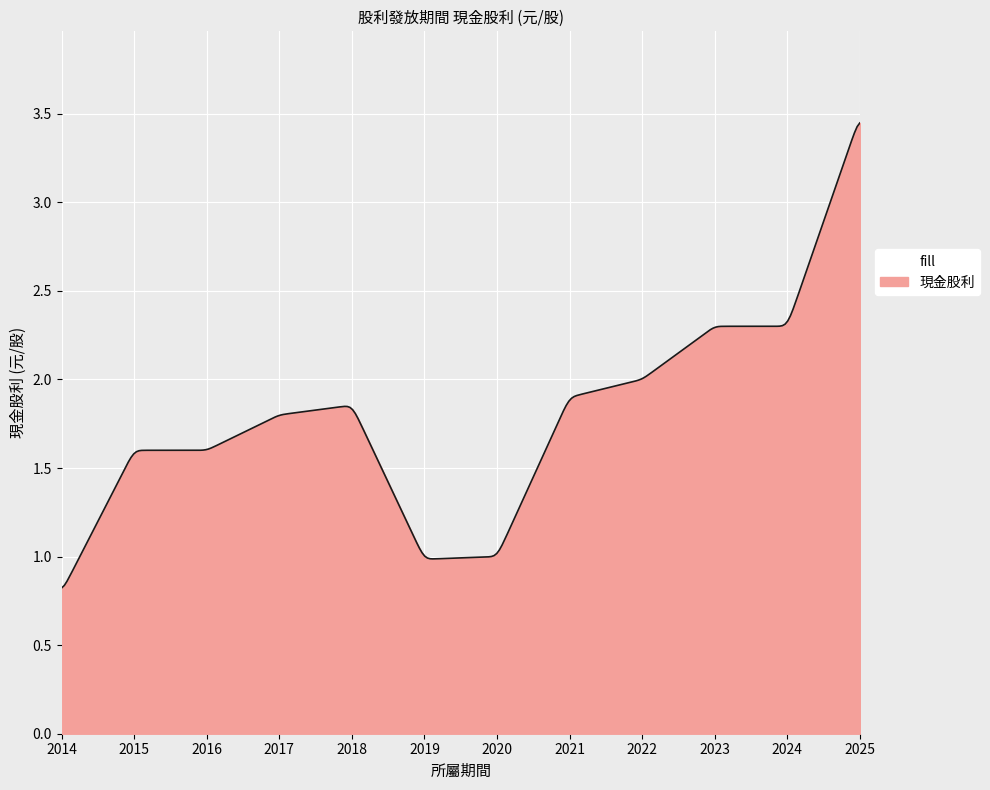

What is the minimum value shown in the chart?

0.8